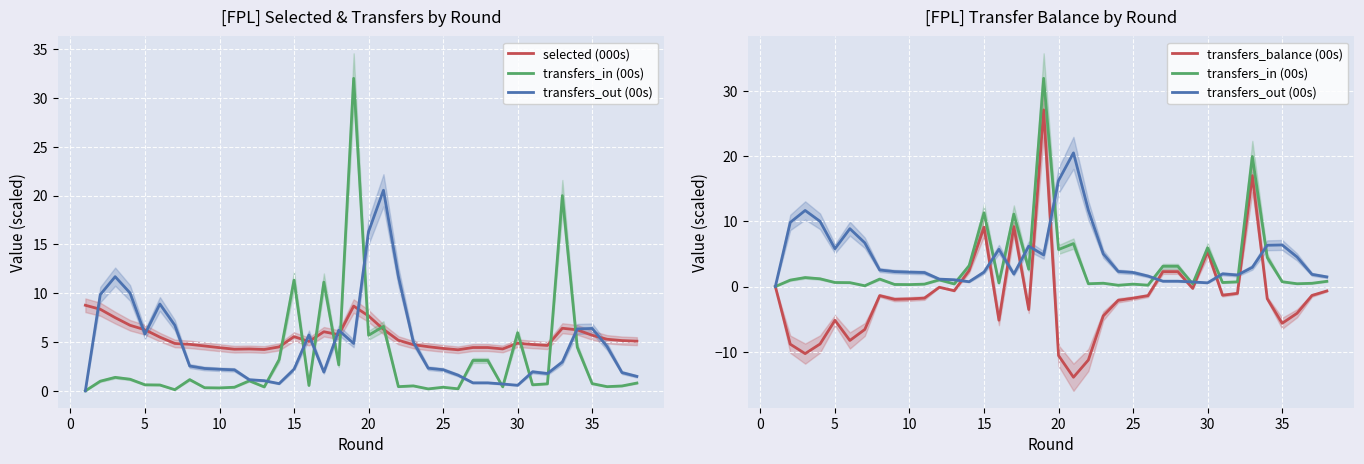

How many lines are shown in the chart?

4